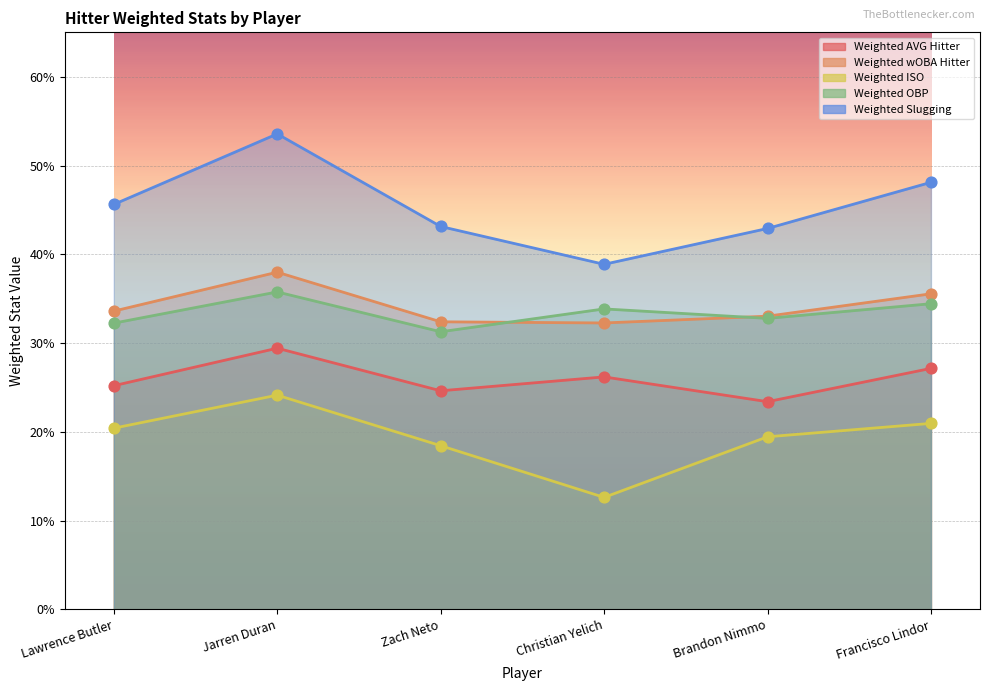

At how many categories does at least one series exceed 0?

6